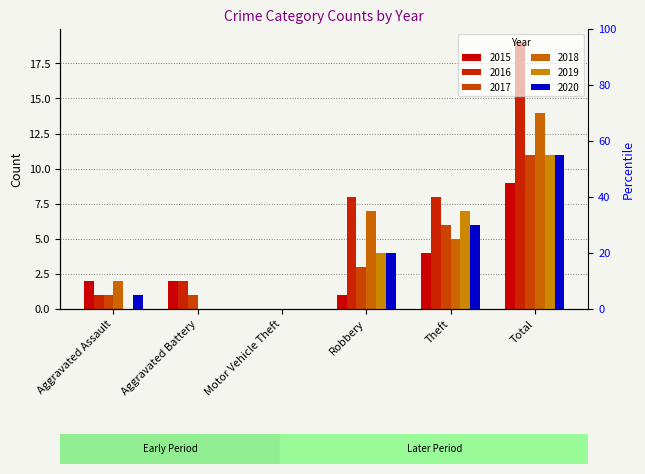

How many bars are there in total?

36